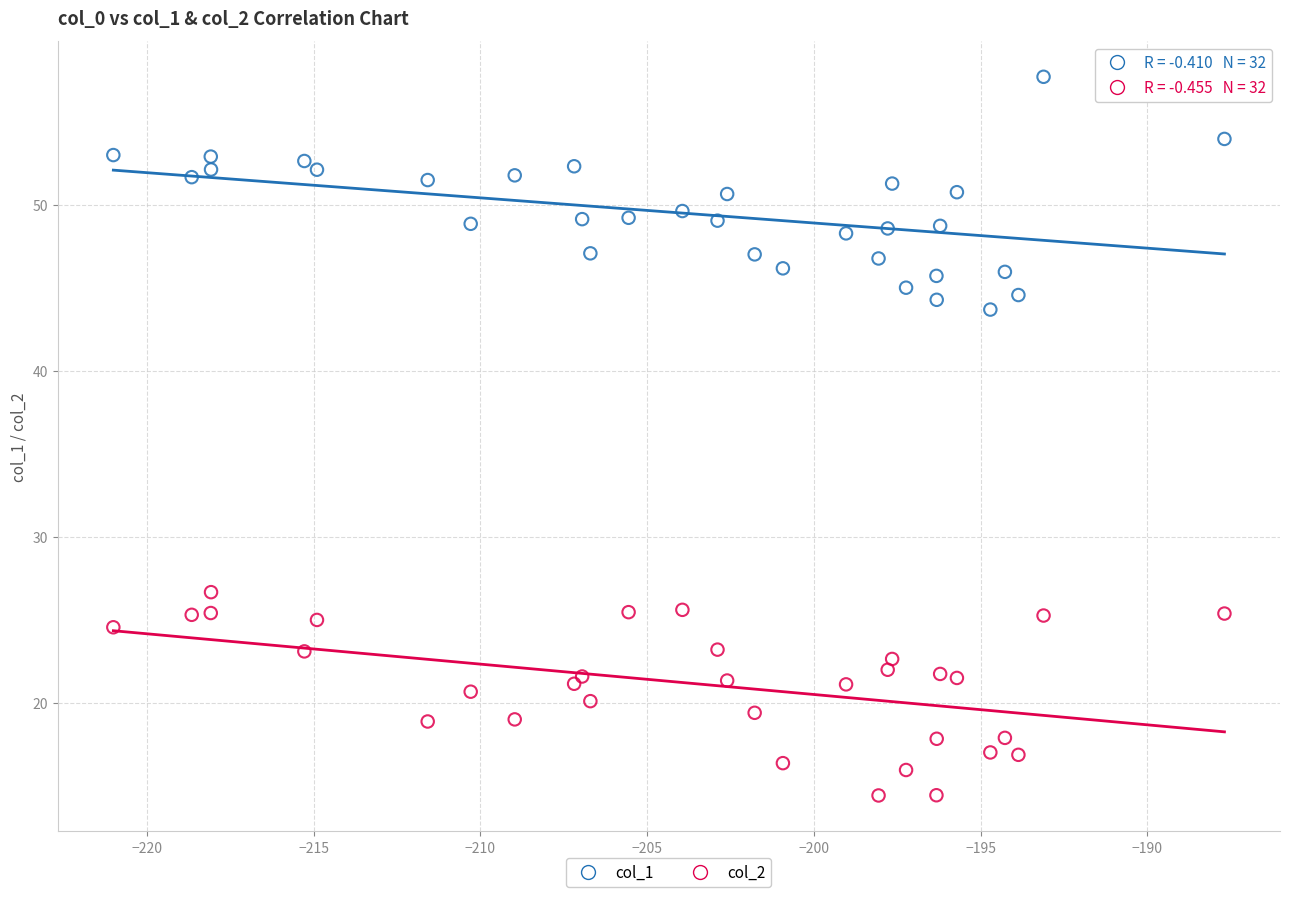

Across all series, what Y value is closest to 36?

43.7